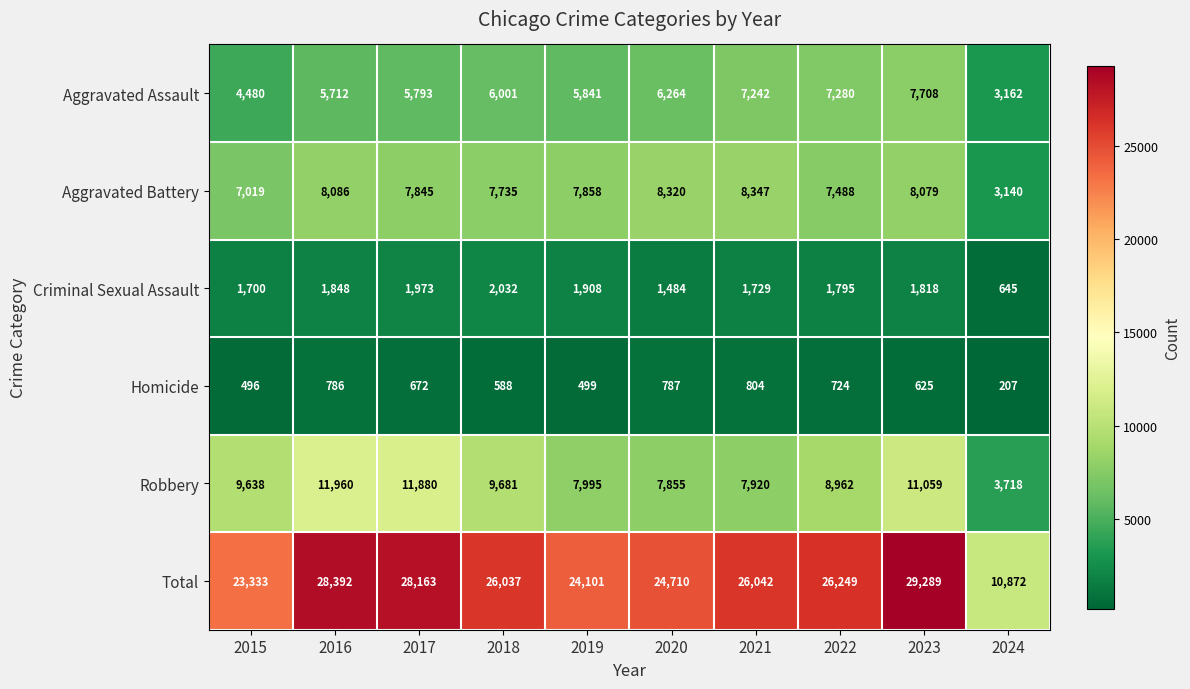

How many categories are shown in the chart?

10